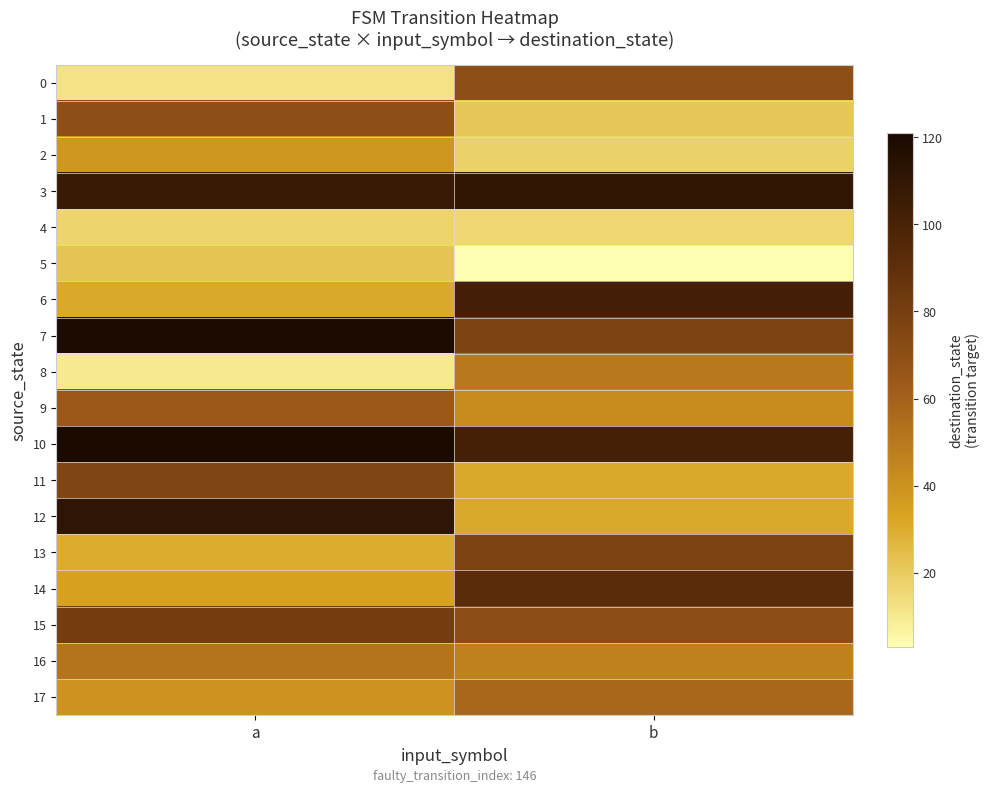

Reading right to left, what are all the values shown in this chart?

0: b=70	a=12
1: b=21	a=70
2: b=18	a=38
3: b=110	a=107
4: b=16	a=17
5: b=3	a=22
6: b=103	a=31
7: b=77	a=120
8: b=50	a=10
9: b=42	a=65
10: b=102	a=121
11: b=31	a=76
12: b=31	a=111
13: b=77	a=30
14: b=92	a=33
15: b=71	a=81
16: b=46	a=52
17: b=57	a=39